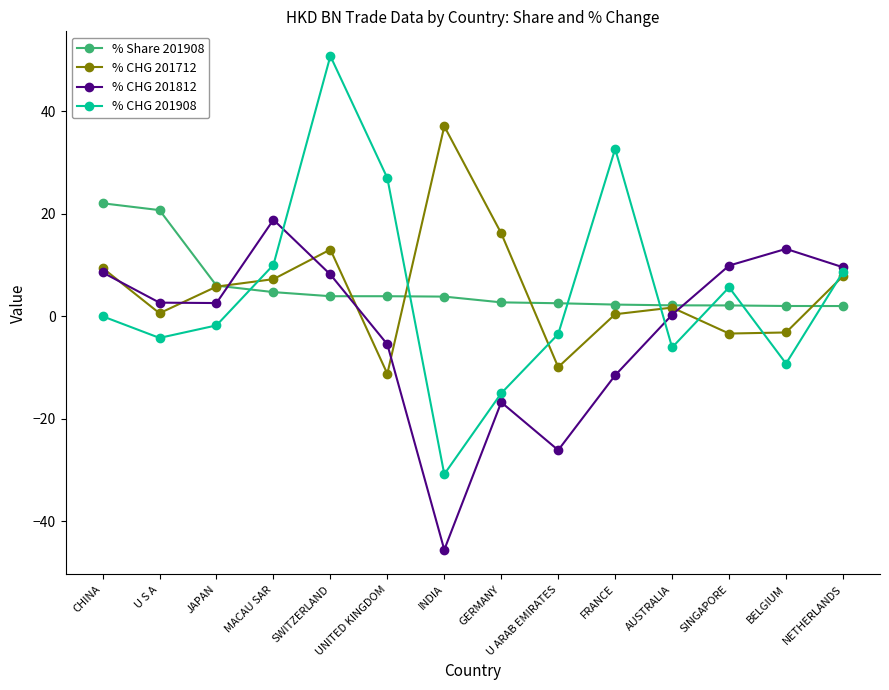

At how many categories does at least one series exceed 29?

3